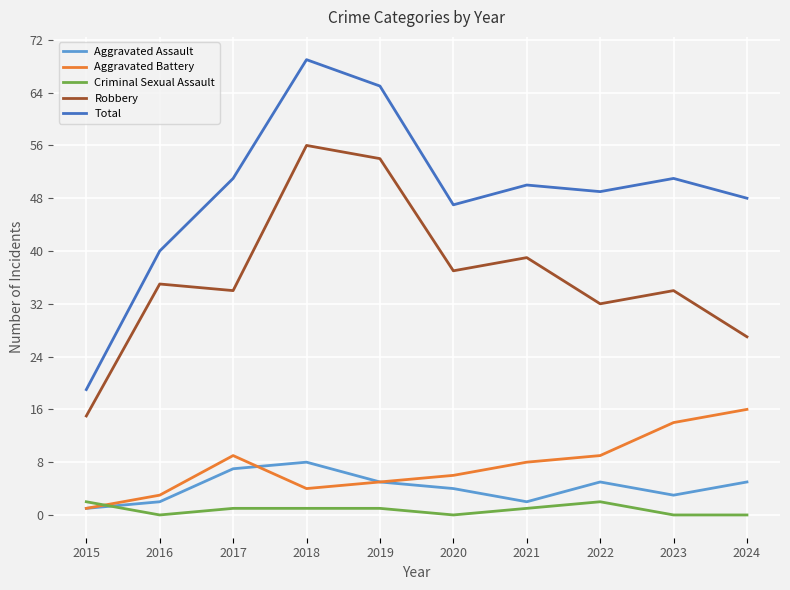

How many series are shown in this chart?

5